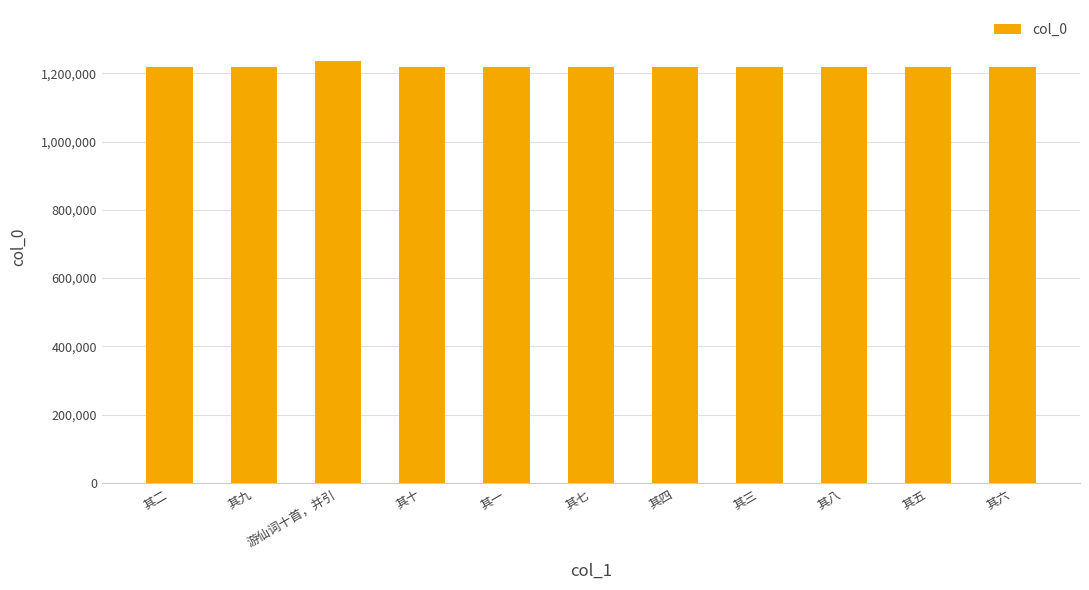

What is the label of the 1st bar from the right?

其六